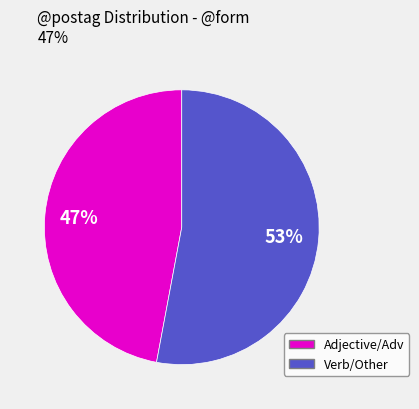

Is there a majority slice in this chart?

Yes